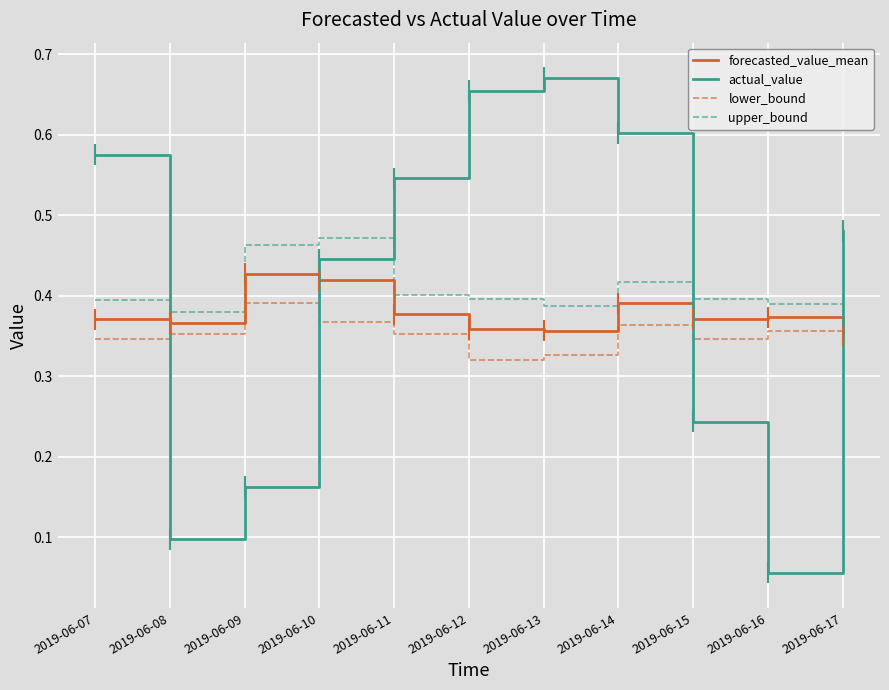

Is it true that upper_bound equals 0.1 at 2019-06-11?

False